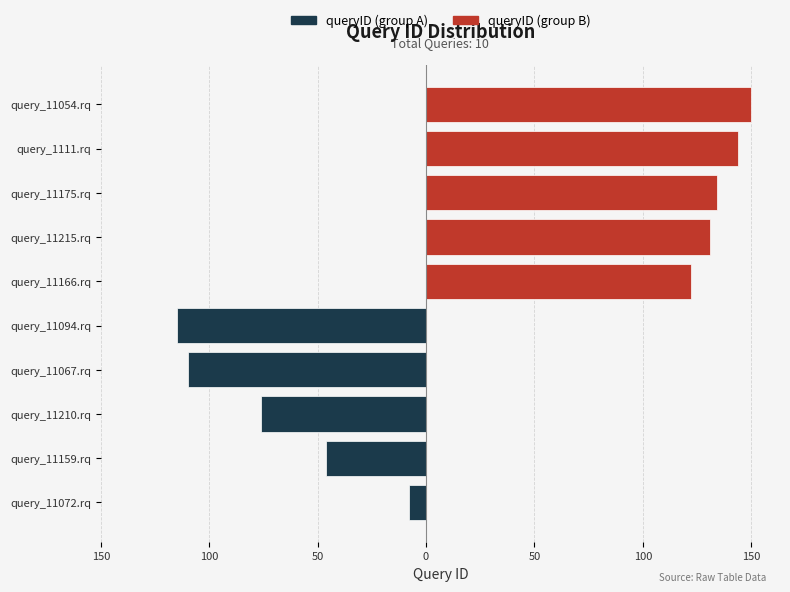

Rank the series by their maximum value, from lowest to highest.

queryID (group A), queryID (group B)